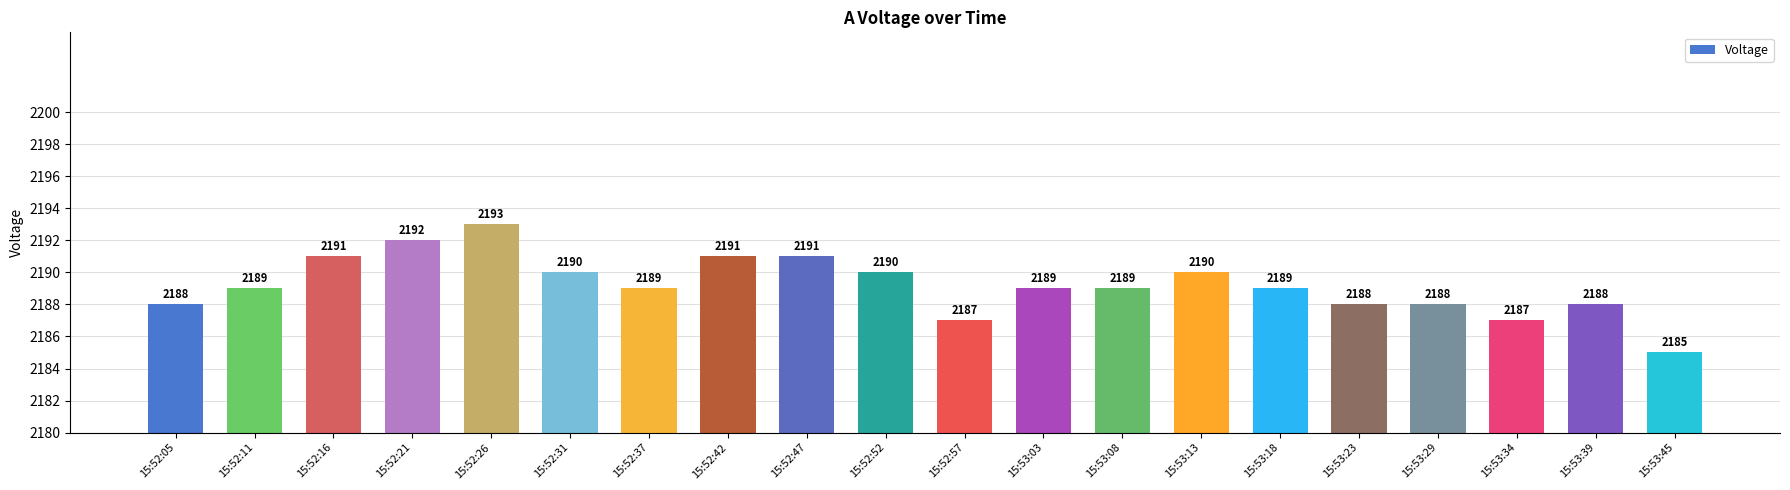

Between 15:52:42 and 15:53:18, which is larger?

15:52:42